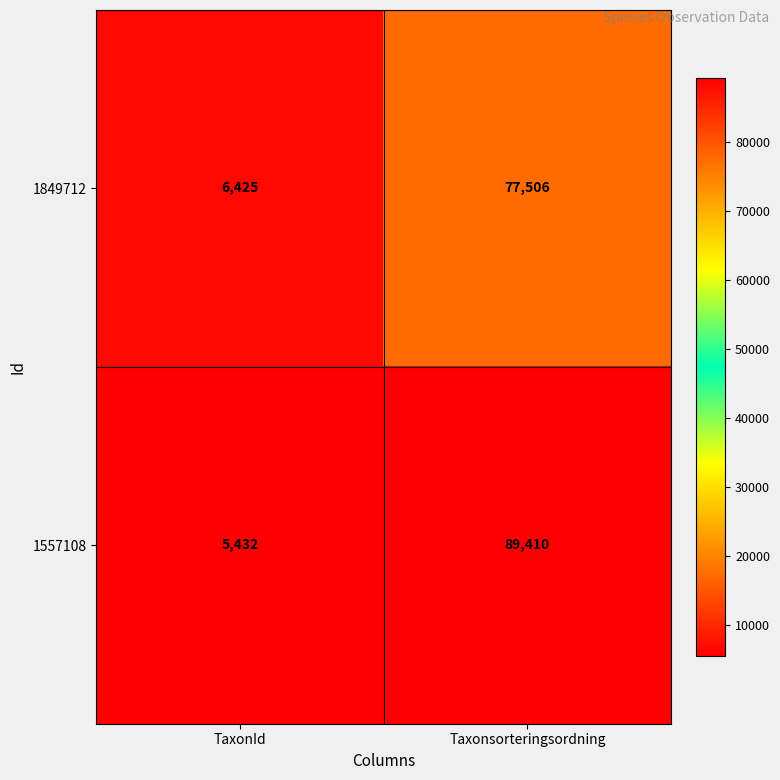

What is the sum of all 1557108 values?

94842